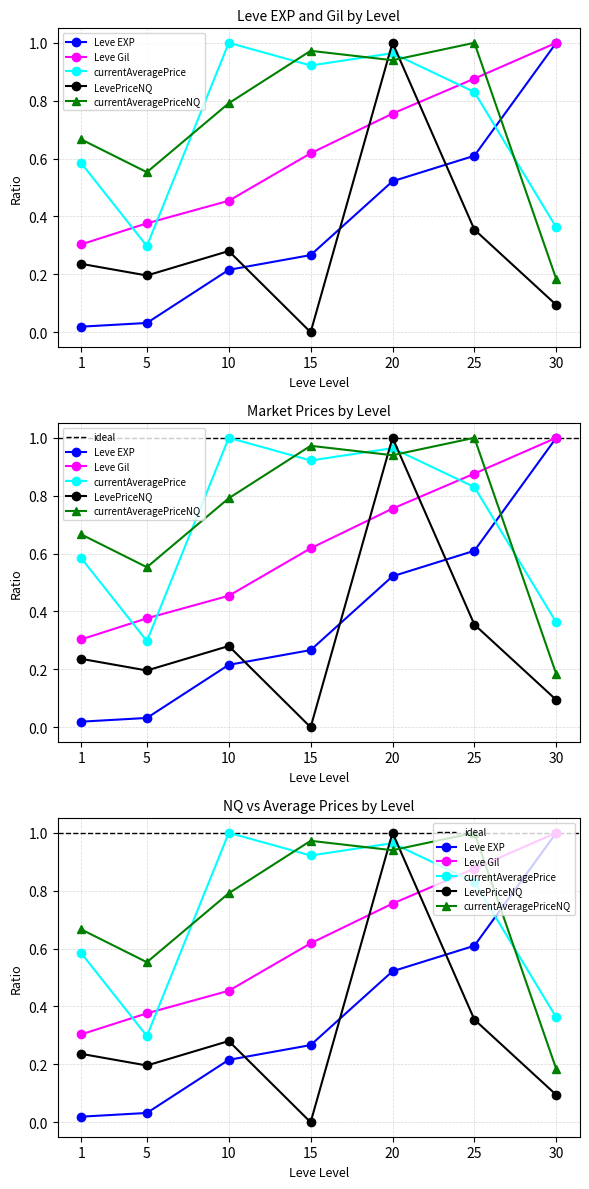

What is the value of the currentAveragePriceNQ point at the 4th from the left?

1.0